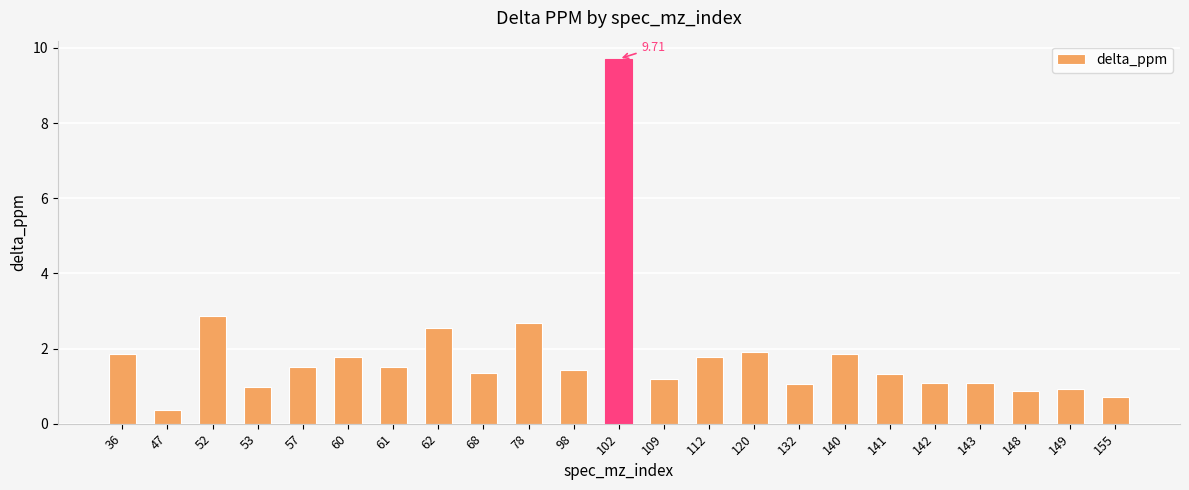

Between 60 and 120, which is larger?

120